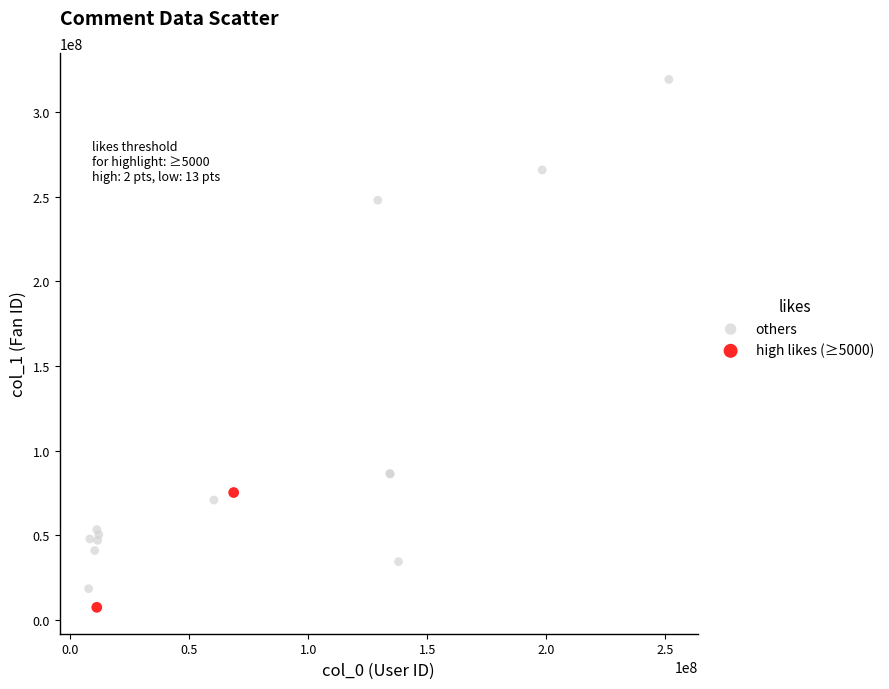

Which series reaches the minimum Y coordinate?

high likes (≥5000)